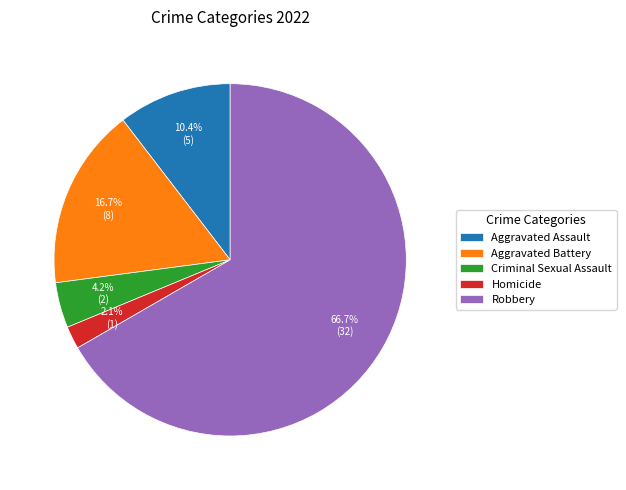

To the nearest percent, what percentage of the pie is Homicide?

2%